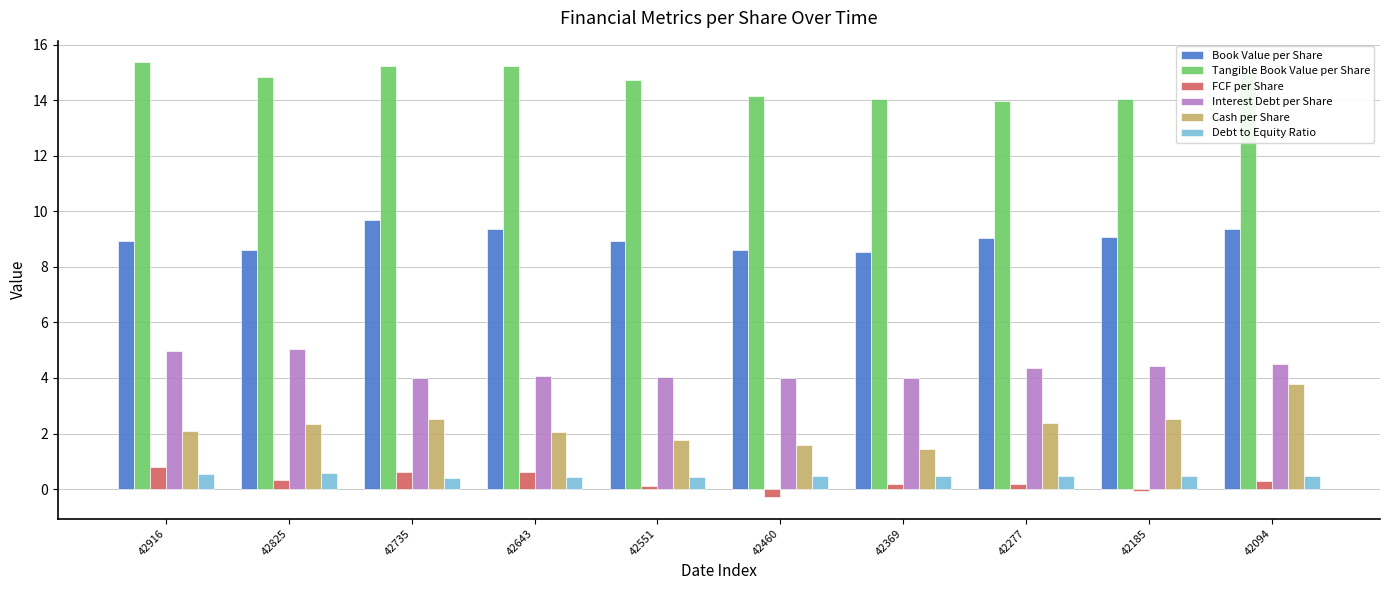

How many series are shown in this chart?

6